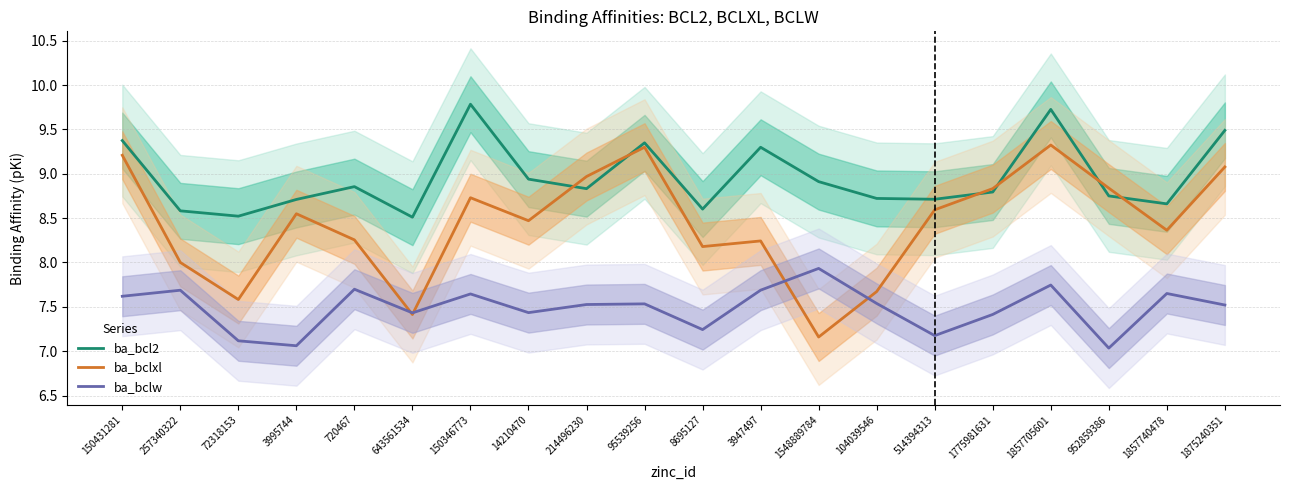

Where do ba_bclxl and ba_bclw first cross each other?

720467 and 643561534